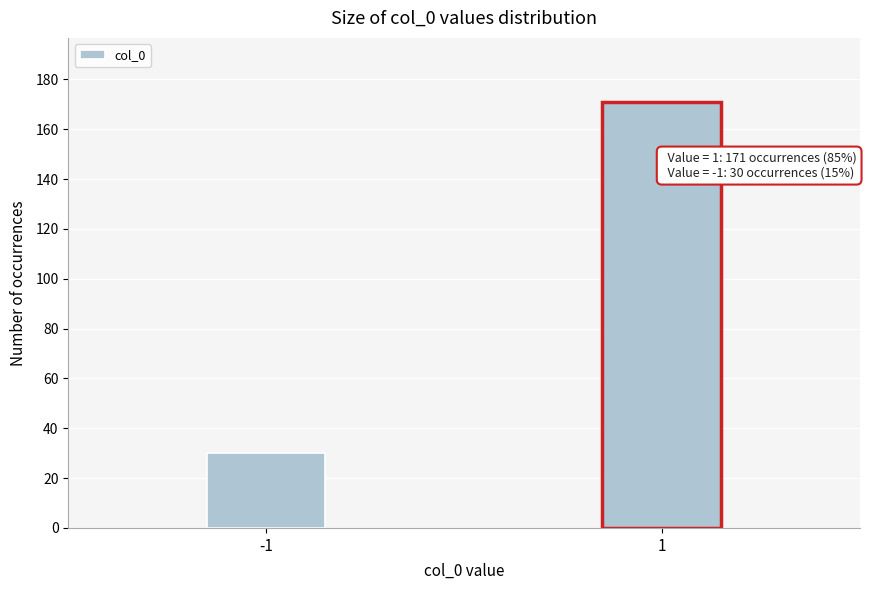

Reading left to right, what are all the values shown in this chart?

-1=30	1=171